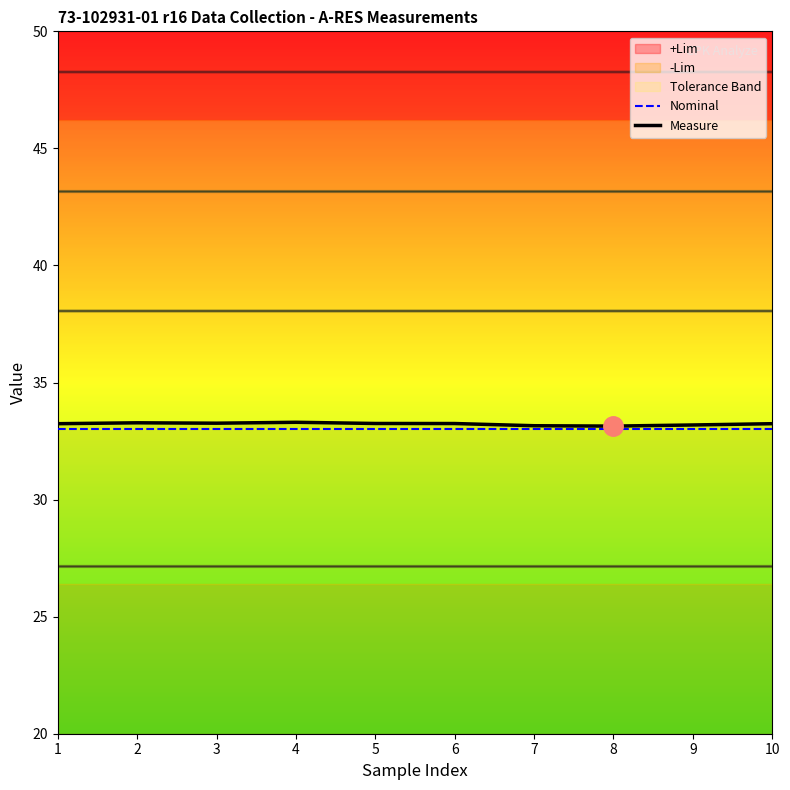

At which category is the sum across all series the highest?

4